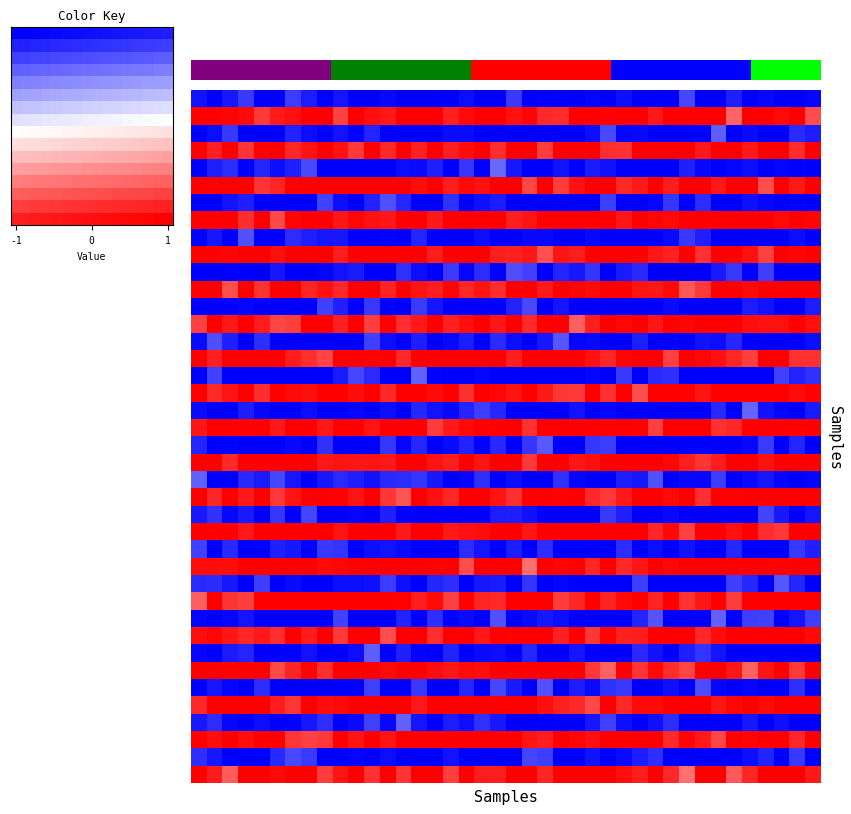

Between 12 and 29, which is larger?

12